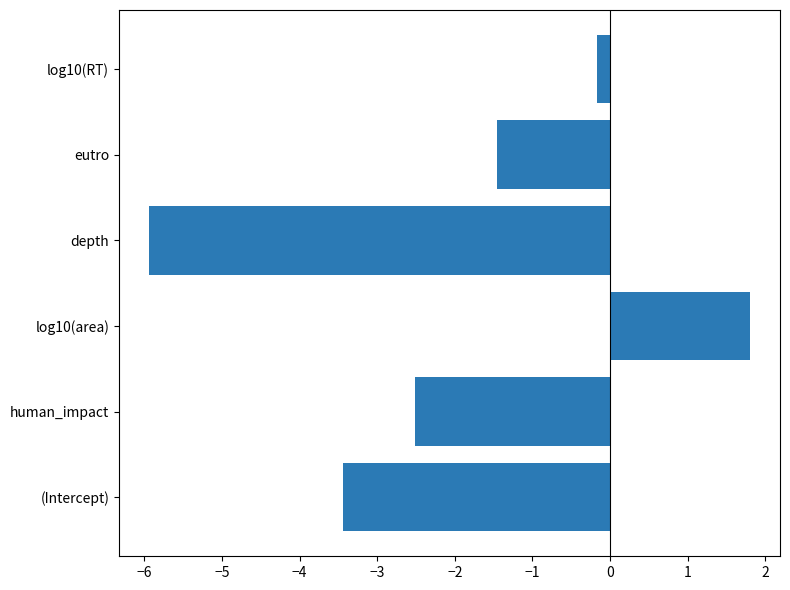

The value at depth is -5.9. True or false?

True